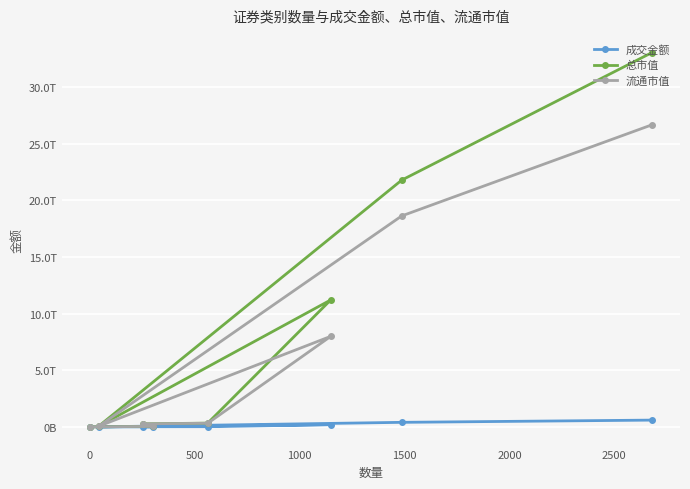

Reading left to right, transcribe all the data shown in this chart.

成交金额: 596871916170.1	399990680012.5	88847417.4	196792388740.1	14993684539.3	14294181668.5	589124936.3	14277061.3
总市值: 33035402868065.2	21778680902920.5	51545703298.9	11205176261845.9	330112794057.3	268733869075.6	42546954669.0	1884507384.9
流通市值: 26660625429703.9	18618613172185.6	51276661112.9	7990735596405.3	318240852020.3	268733869075.6	42546954669.0	1884507384.9